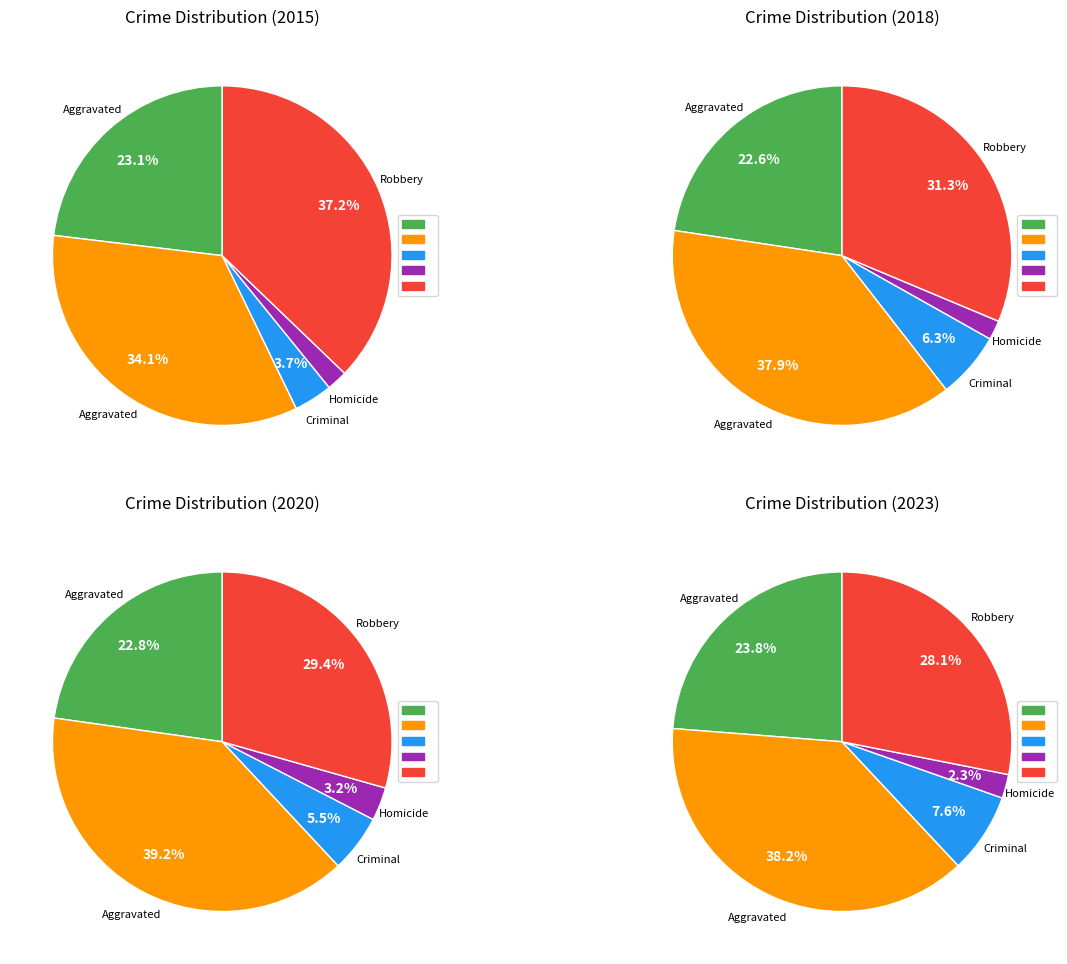

Is it true that Homicide is 2% of the pie?

True